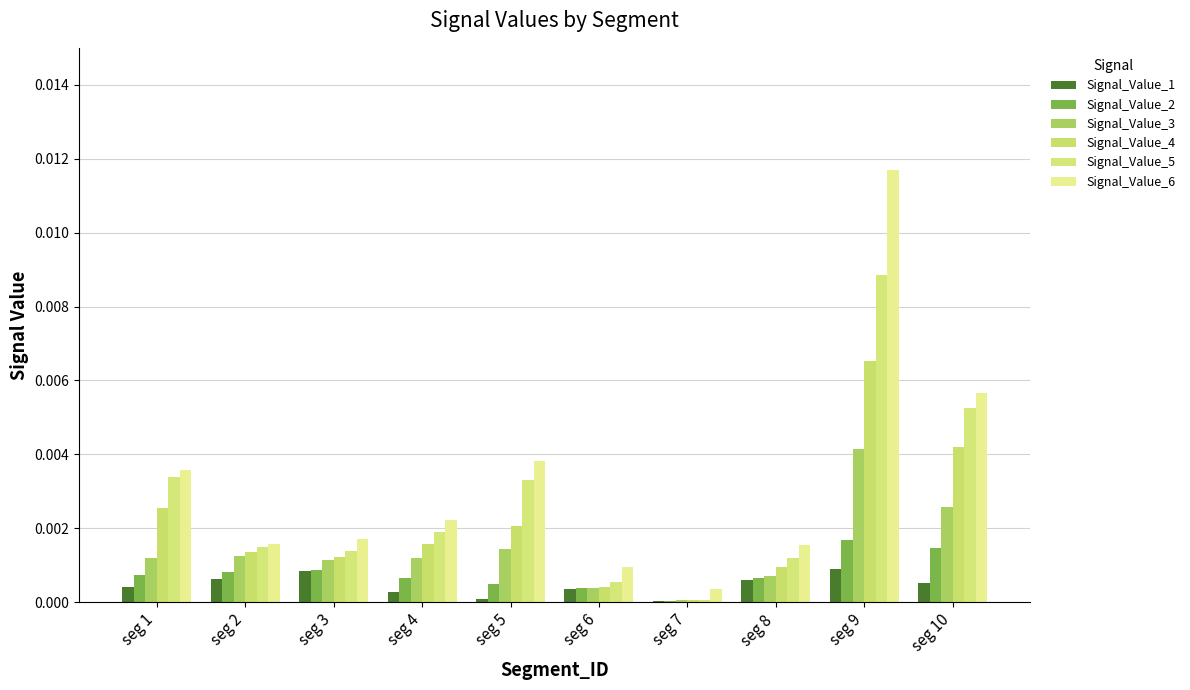

Which category has the highest value across all series?

seg 9